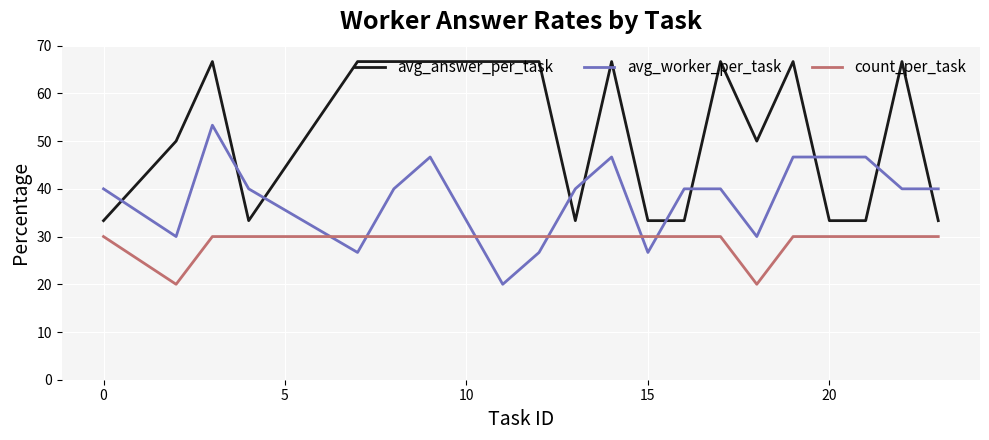

Rank the series by their maximum value, from lowest to highest.

count_per_task, avg_worker_per_task, avg_answer_per_task